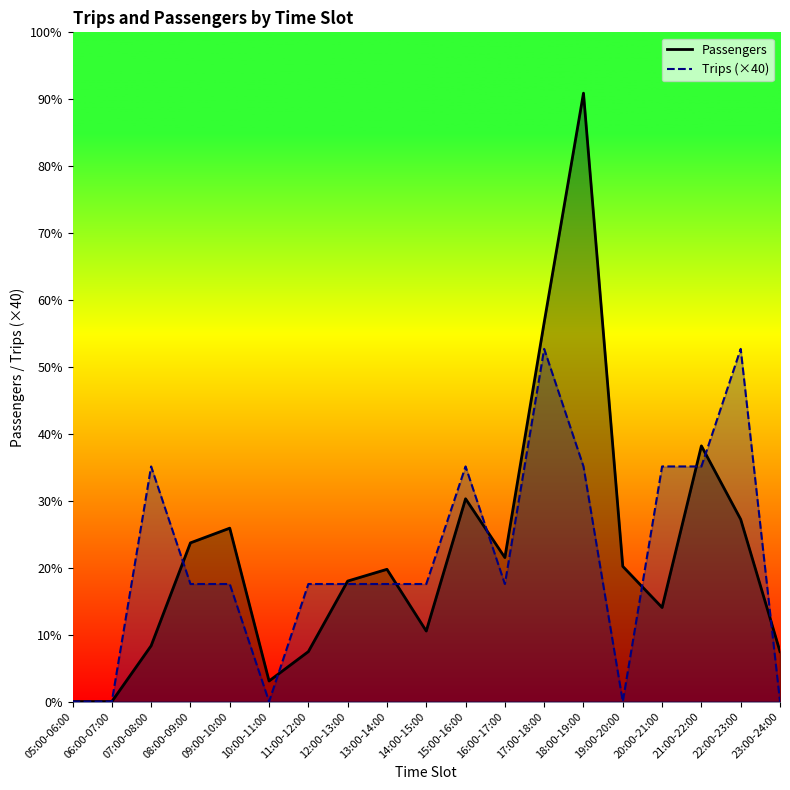

In Passengers, how many points are lower than both neighbors (excluding endpoints)?

4